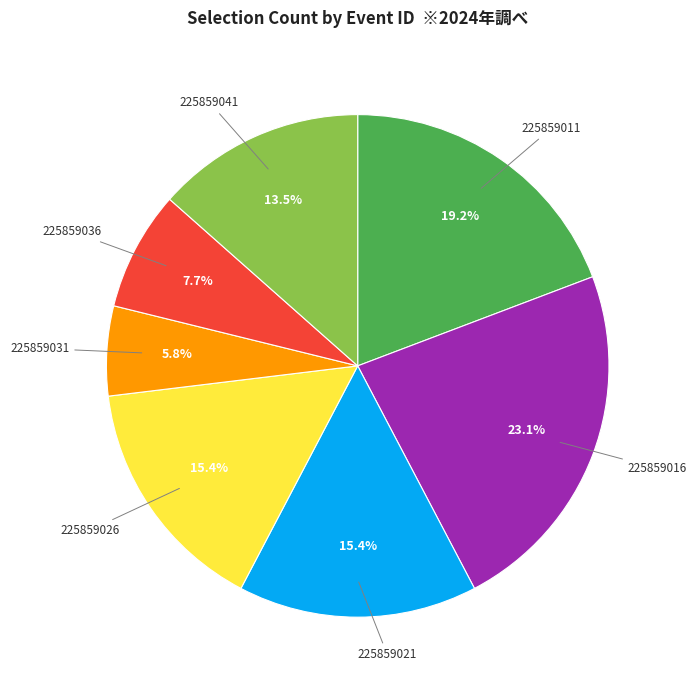

Is it true that 225859036 is 8% of the pie?

True